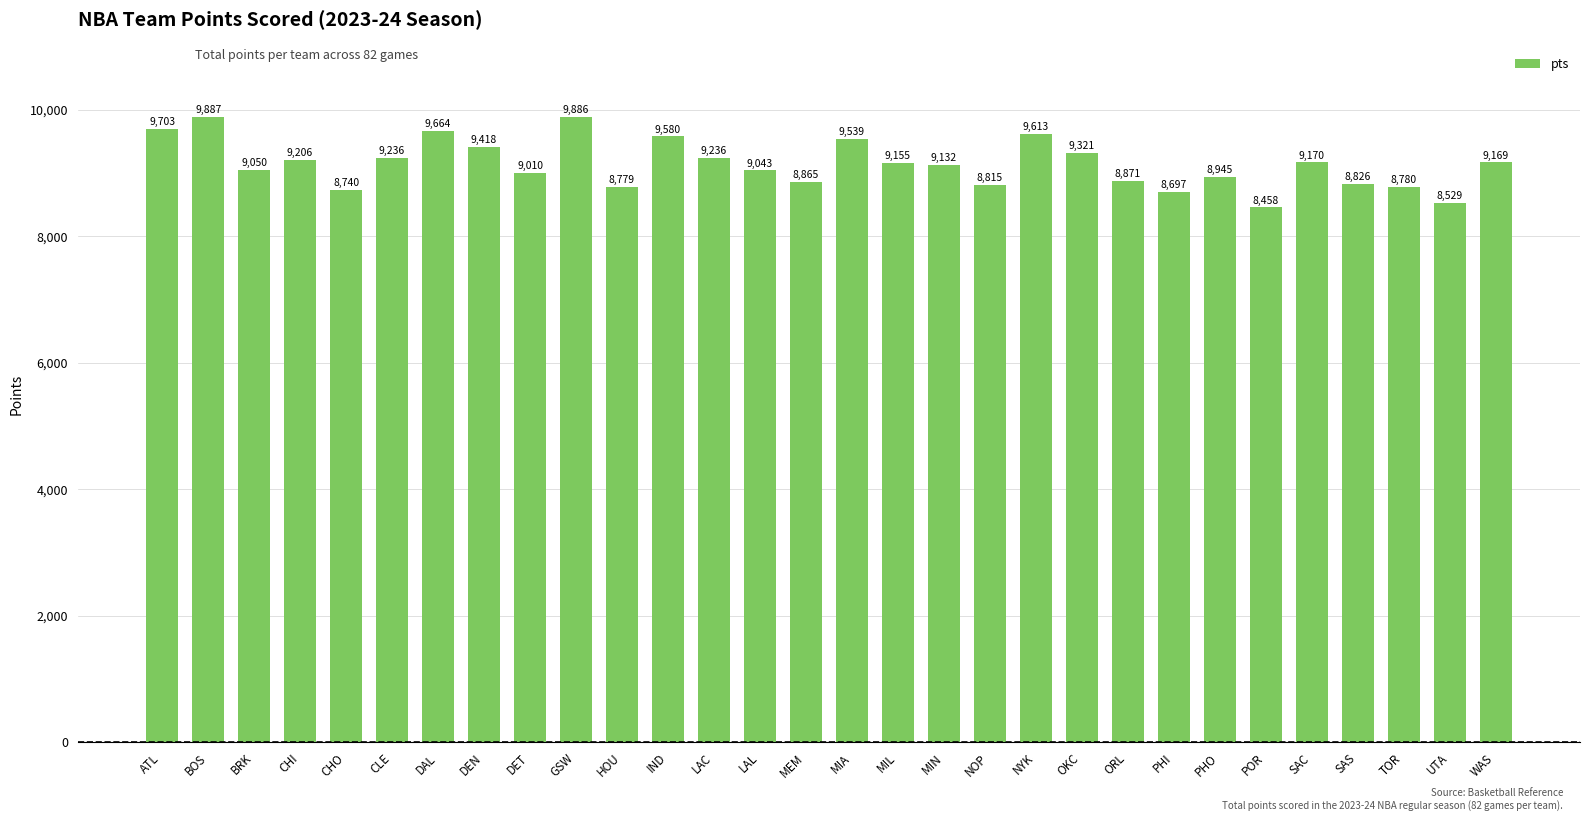

At which label is the value closest to 9172?

SAC